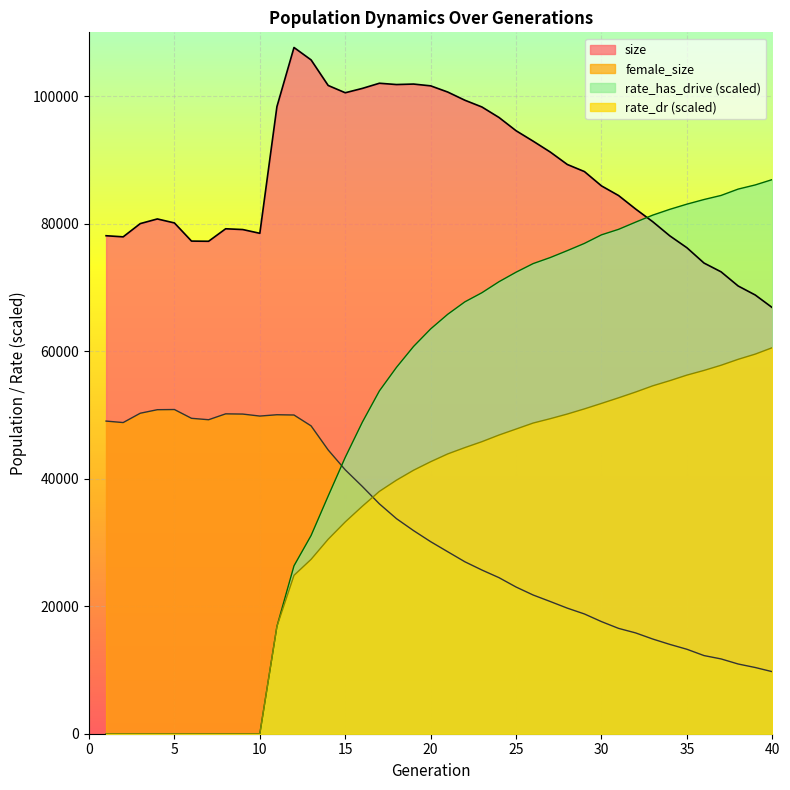

Does the chart display data point markers on the line(s)?

No